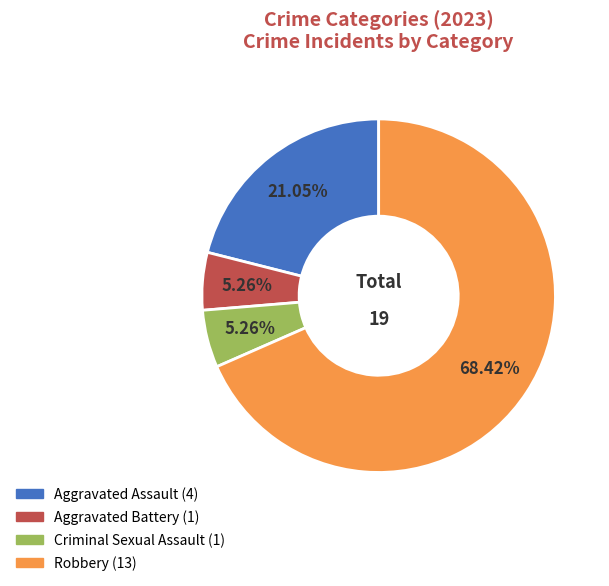

True or false: Aggravated Battery accounts for 15% of the total.

False